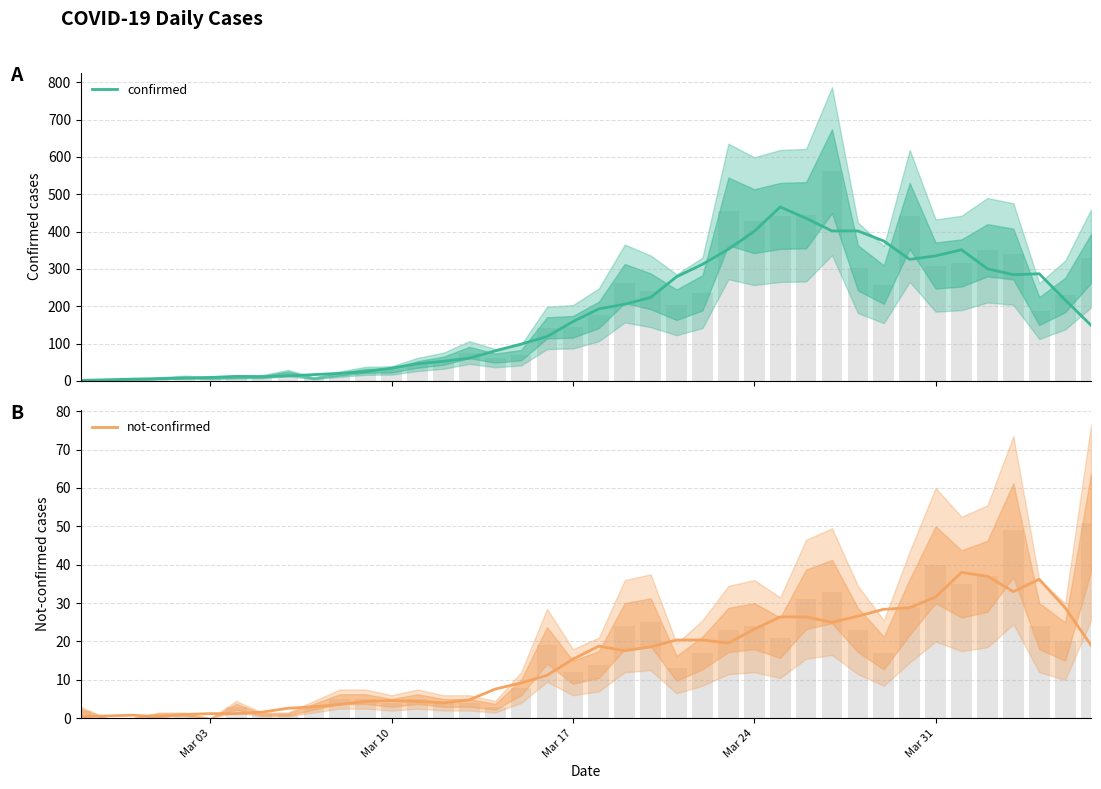

List the series in order of their overall mean, highest first.

confirmed, not-confirmed